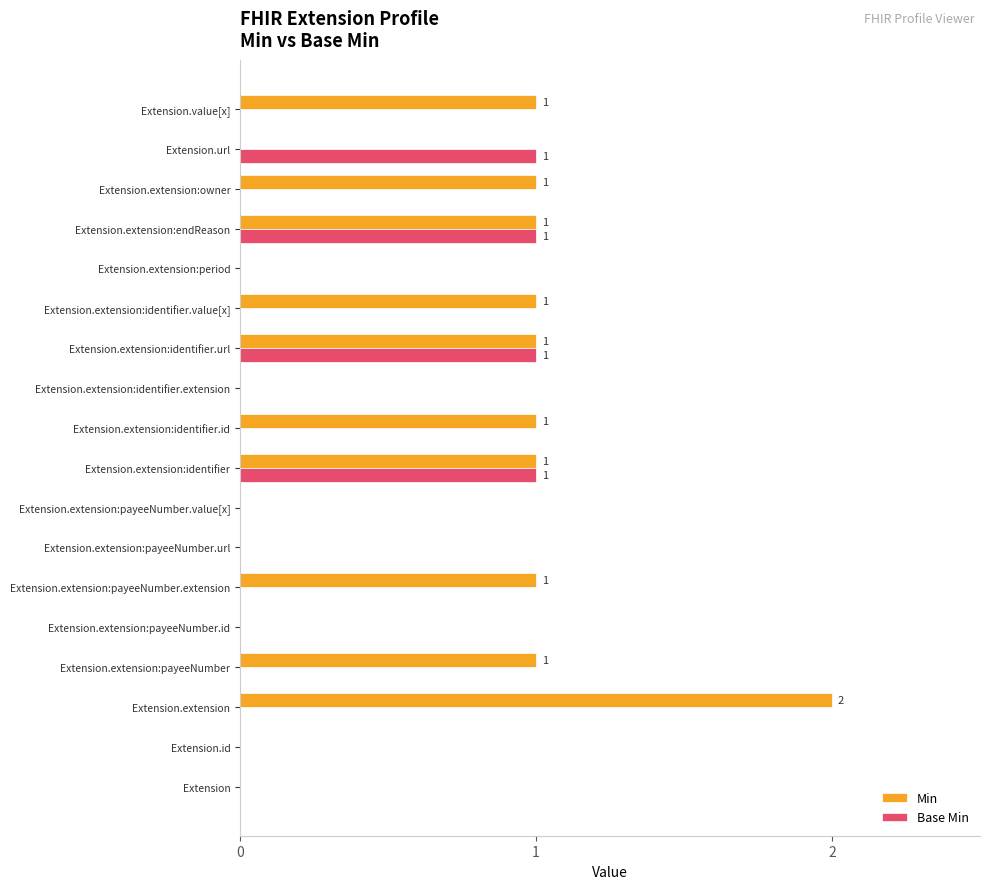

True or false: Min has a value of 1 at Extension.extension:identifier.

True